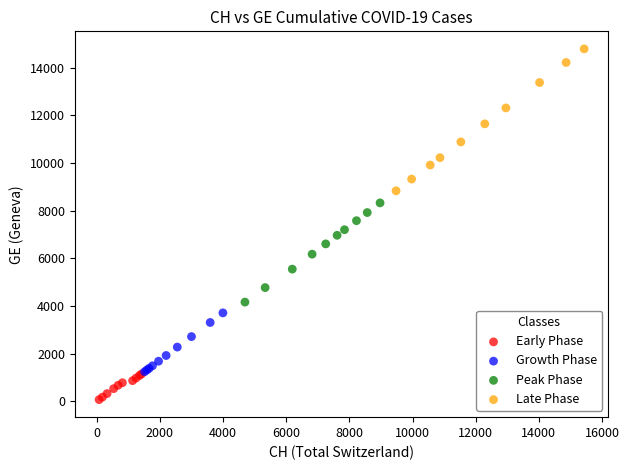

Which series contains the highest Y value?

Late Phase